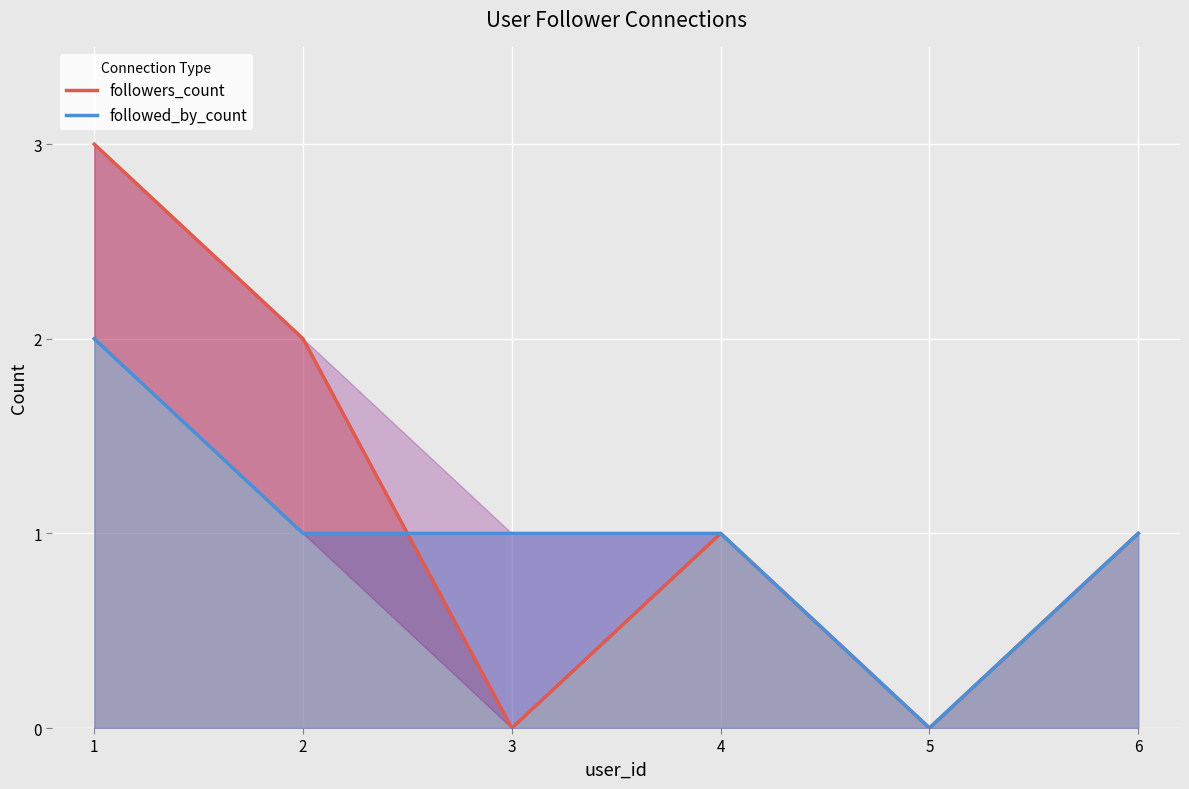

Rank the series by their maximum value, from lowest to highest.

followed_by_count, followers_count